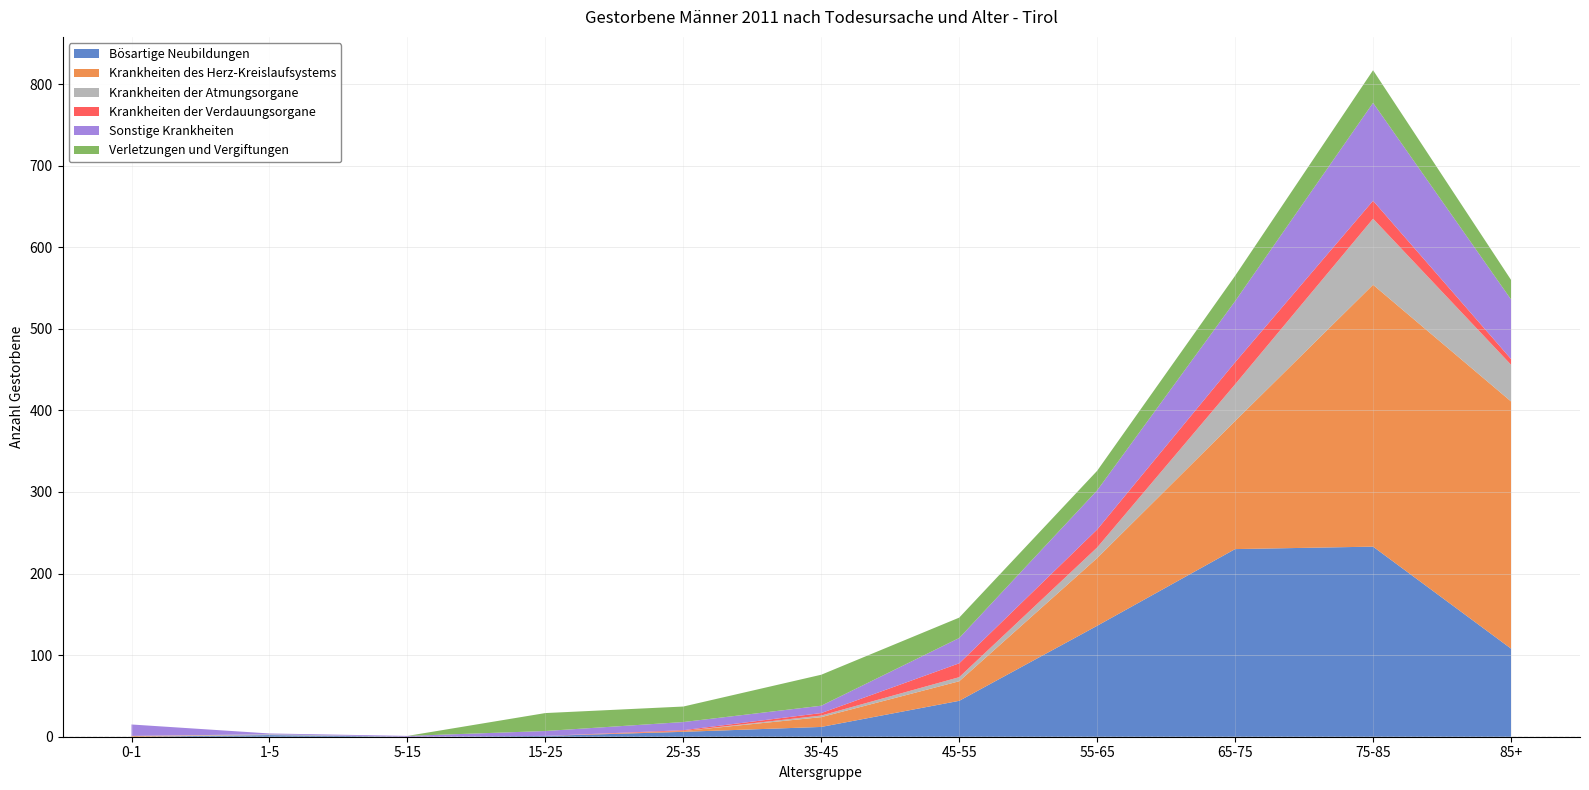

Reading left to right, what are all the values shown in this chart?

Bösartige Neubildungen: 0	2	0	1	6	12	44	136	230	233	108
Krankheiten des Herz-Kreislaufsystems: 1	0	0	0	1	12	24	83	157	321	303
Krankheiten der Atmungsorgane: 0	1	0	0	0	2	5	13	45	81	45
Krankheiten der Verdauungsorgane: 0	0	0	0	1	3	17	22	27	22	7
Sonstige Krankheiten: 14	1	1	6	10	9	31	48	75	120	73
Verletzungen und Vergiftungen: 0	0	0	22	19	38	25	24	31	40	24